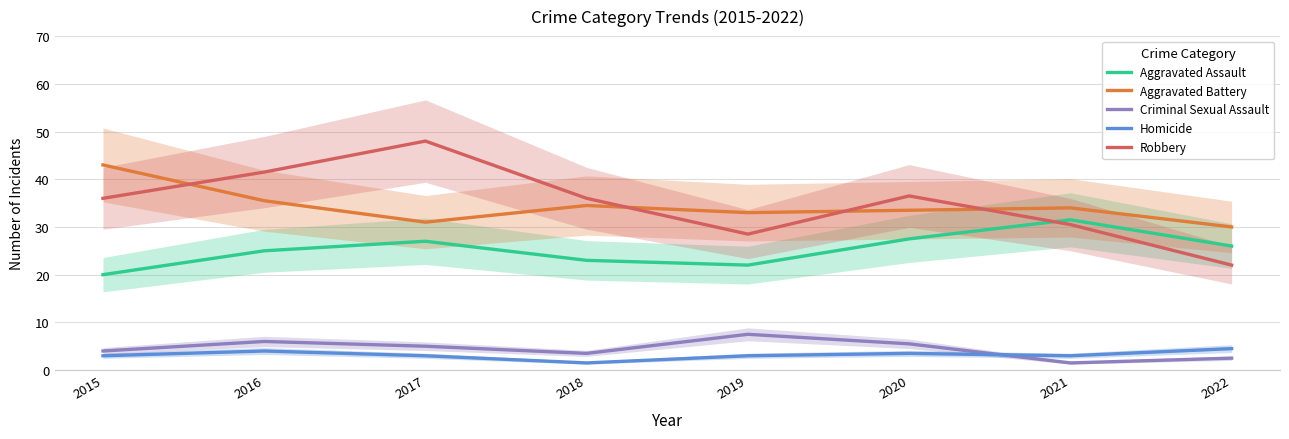

Rank the series at 2020 from highest to lowest value.

Robbery, Aggravated Battery, Aggravated Assault, Criminal Sexual Assault, Homicide